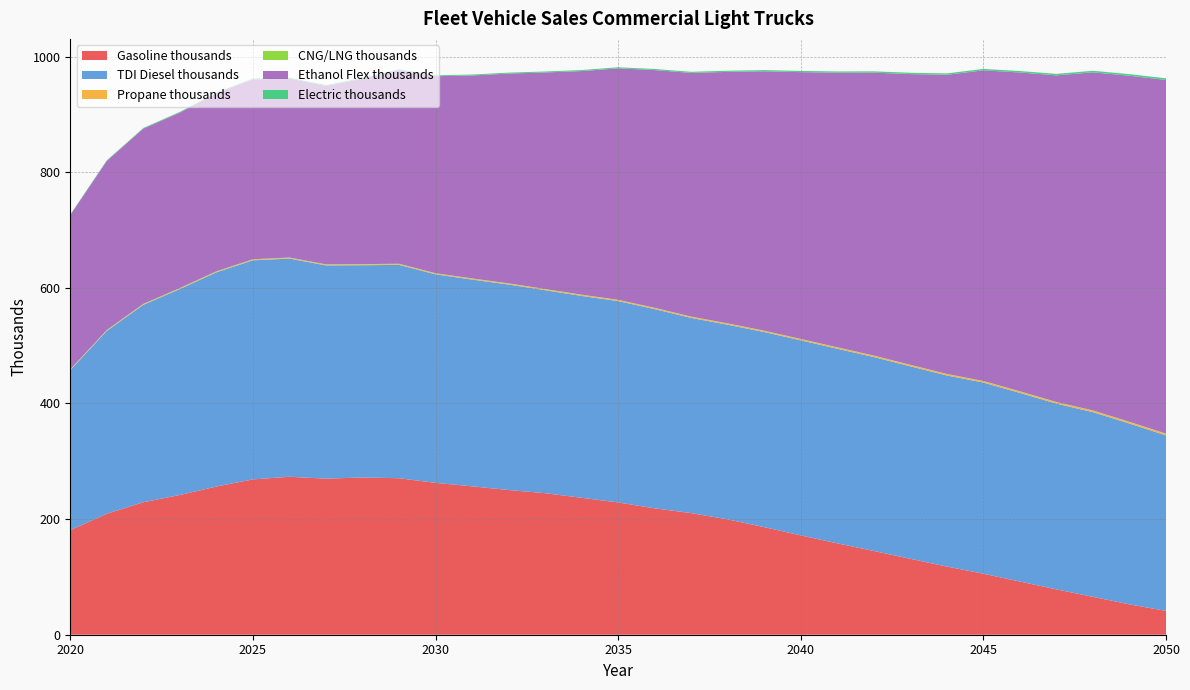

Reading left to right, list all the values displayed in this chart.

Gasoline thousands: 2020=180.7	2021=209.3	2022=229.1	2023=241.7	2024=256.3	2025=268.6	2026=273.2	2027=270.0	2028=271.9	2029=270.7	2030=262.7	2031=256.6	2032=250.3	2033=244.8	2034=236.8	2035=228.8	2036=218.6	2037=210.3	2038=199.5	2039=186.0	2040=171.8	2041=158.0	2042=144.8	2043=131.3	2044=117.9	2045=105.5	2046=91.9	2047=78.4	2048=65.5	2049=52.5	2050=41.2
TDI Diesel thousands: 2020=276.8	2021=316.2	2022=341.4	2023=356.2	2024=370.5	2025=378.9	2026=377.4	2027=368.8	2028=367.2	2029=369.0	2030=360.7	2031=357.6	2032=355.4	2033=351.0	2034=349.2	2035=348.3	2036=344.6	2037=337.6	2038=336.6	2039=337.5	2040=337.3	2041=336.6	2042=335.4	2043=332.9	2044=330.5	2045=330.6	2046=326.3	2047=321.2	2048=319.4	2049=312.7	2050=303.5
Propane thousands: 2020=0.8	2021=0.9	2022=1.0	2023=1.1	2024=1.2	2025=1.2	2026=1.3	2027=1.3	2028=1.4	2029=1.4	2030=1.5	2031=1.5	2032=1.6	2033=1.6	2034=1.7	2035=1.7	2036=1.8	2037=1.8	2038=1.9	2039=1.9	2040=2.0	2041=2.0	2042=2.1	2043=2.2	2044=2.2	2045=2.3	2046=2.4	2047=2.4	2048=2.5	2049=2.6	2050=2.6
CNG/LNG thousands: 2020=0.6	2021=0.6	2022=0.6	2023=0.6	2024=0.6	2025=0.6	2026=0.6	2027=0.5	2028=0.5	2029=0.5	2030=0.5	2031=0.5	2032=0.5	2033=0.5	2034=0.5	2035=0.5	2036=0.5	2037=0.5	2038=0.5	2039=0.5	2040=0.5	2041=0.5	2042=0.5	2043=0.5	2044=0.5	2045=0.5	2046=0.5	2047=0.5	2048=0.5	2049=0.5	2050=0.5
Ethanol Flex thousands: 2020=266.9	2021=292.4	2022=303.1	2023=303.5	2024=307.9	2025=311.0	2026=309.5	2027=308.6	2028=320.5	2029=334.6	2030=340.6	2031=351.0	2032=362.8	2033=374.4	2034=386.7	2035=400.3	2036=411.1	2037=421.4	2038=434.9	2039=448.5	2040=461.4	2041=474.8	2042=489.3	2043=502.8	2044=517.3	2045=537.2	2046=551.3	2047=564.8	2048=584.8	2049=598.5	2050=611.6
Electric thousands: 2020=0.9	2021=1.0	2022=1.1	2023=1.2	2024=1.3	2025=1.3	2026=1.4	2027=1.4	2028=1.5	2029=1.5	2030=1.6	2031=1.6	2032=1.7	2033=1.7	2034=1.8	2035=1.8	2036=1.9	2037=1.9	2038=2.0	2039=2.1	2040=2.1	2041=2.2	2042=2.3	2043=2.3	2044=2.4	2045=2.5	2046=2.5	2047=2.6	2048=2.7	2049=2.8	2050=2.8